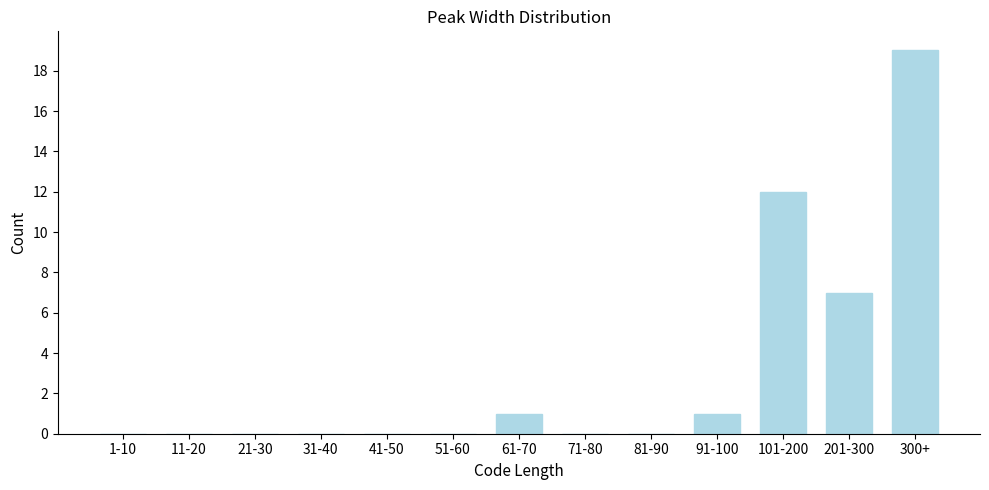

Reading right to left, what are all the values shown in this chart?

300+=19	201-300=7	101-200=12	91-100=1	81-90=0	71-80=0	61-70=1	51-60=0	41-50=0	31-40=0	21-30=0	11-20=0	1-10=0